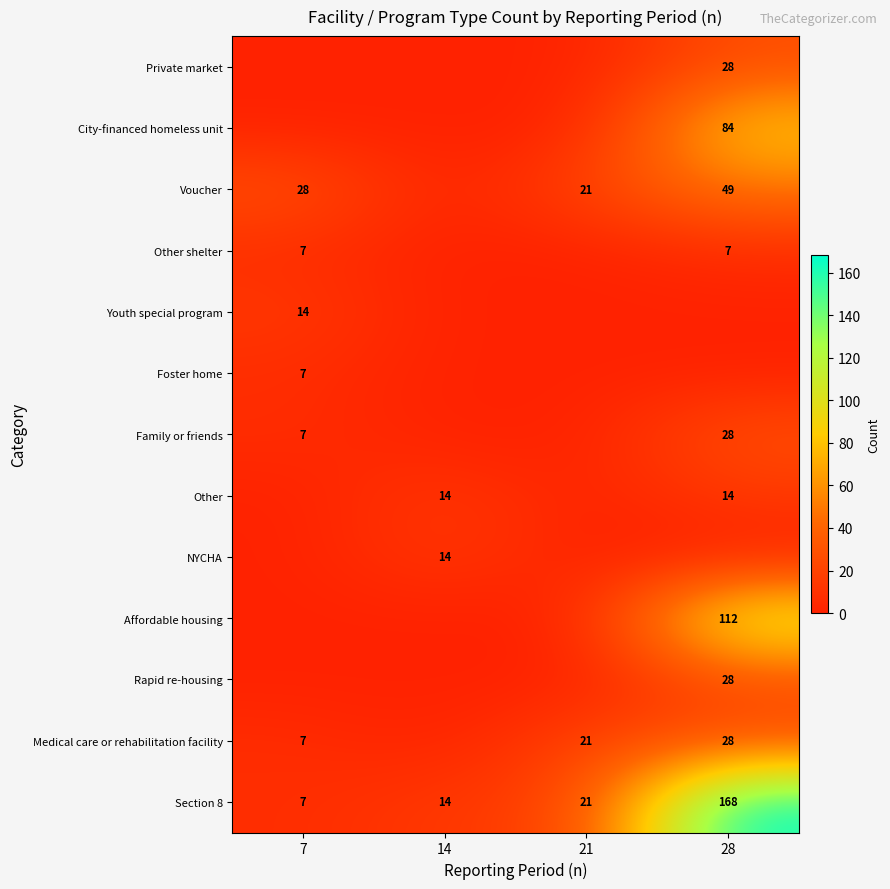

The Section 8 series shows 168 at 28. True or false?

True